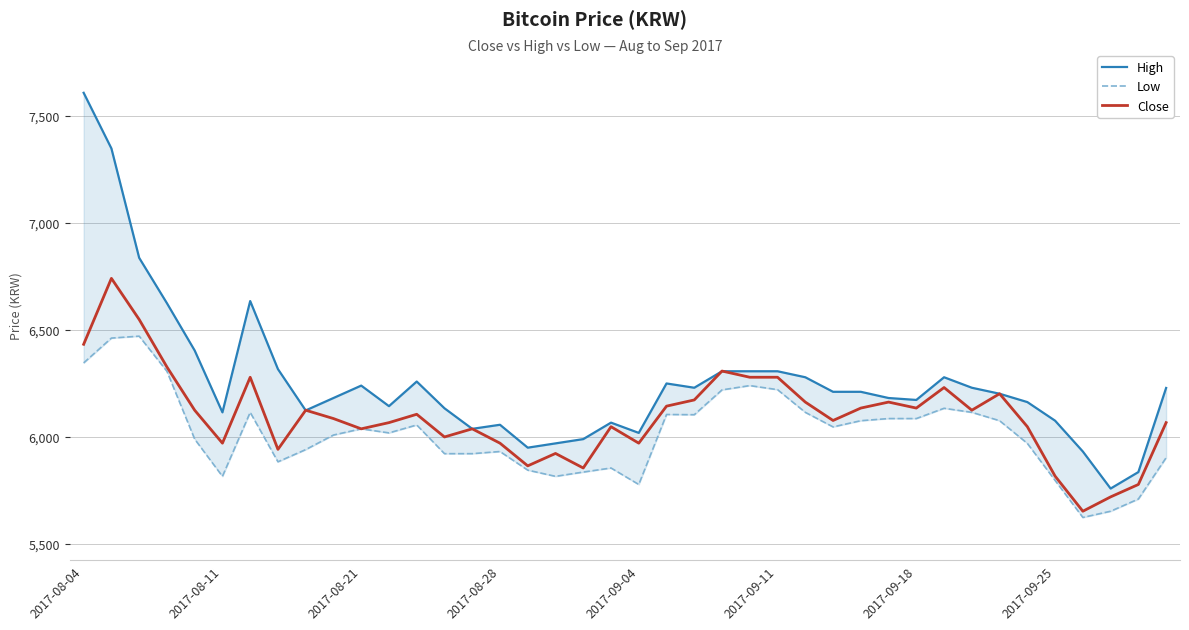

How many data points in Low are above 6038?

19